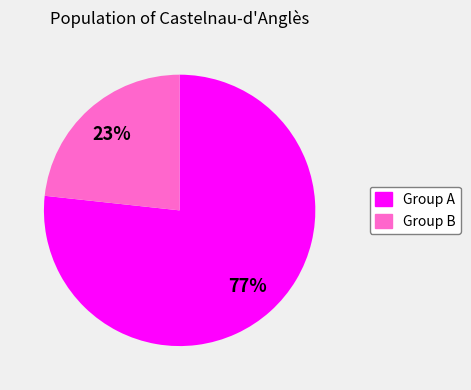

Does any single category account for the majority?

Yes